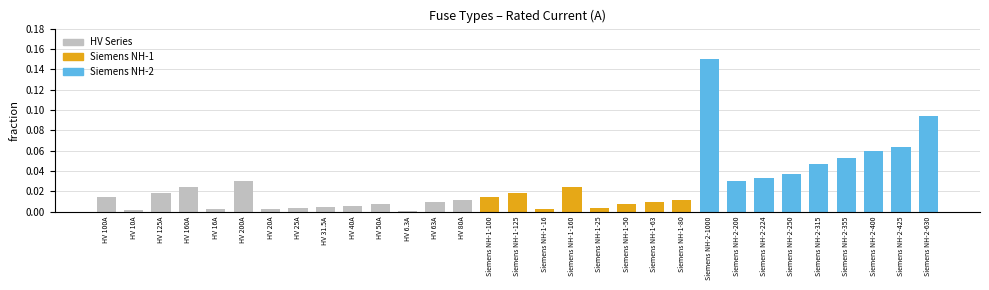

Is it true that the value at HV 40A is 0.0?

True